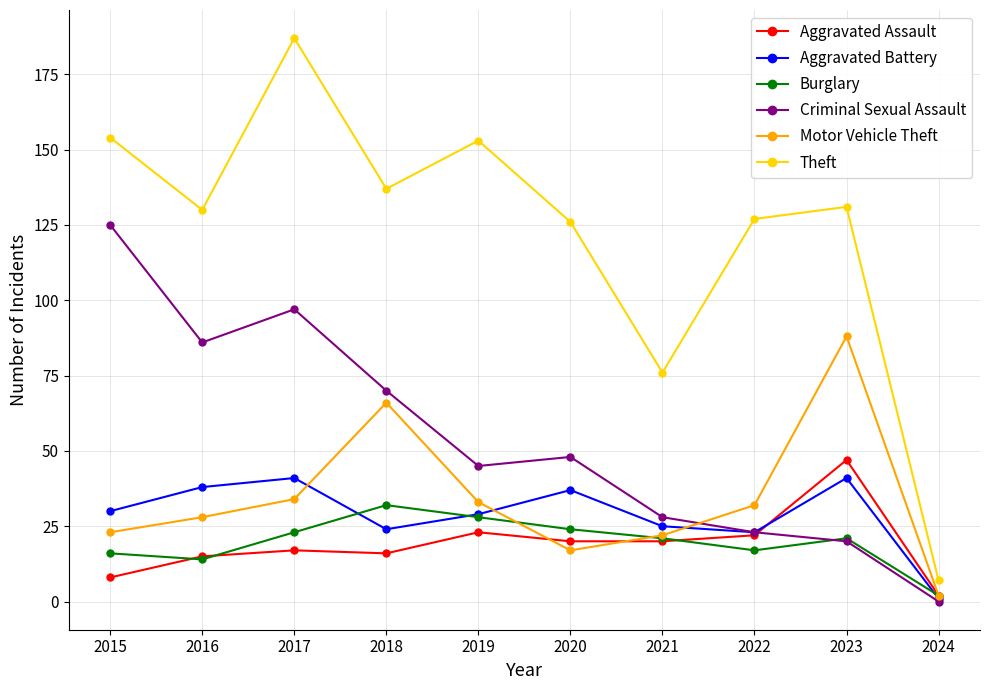

What are all the series names shown in the legend?

Aggravated Assault, Aggravated Battery, Burglary, Criminal Sexual Assault, Motor Vehicle Theft, Theft